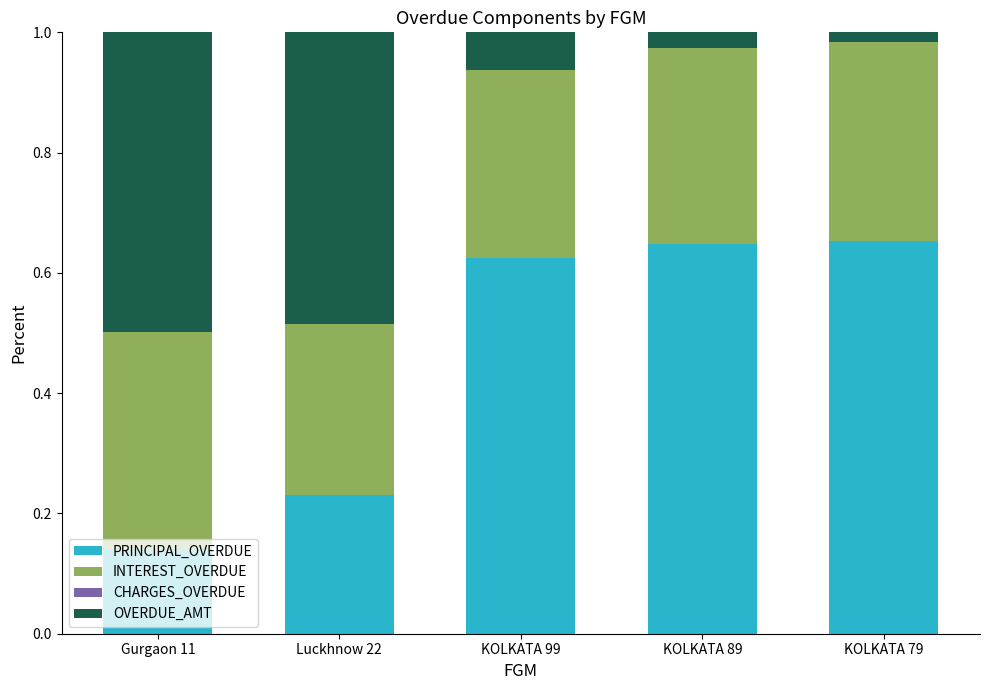

At which label does PRINCIPAL_OVERDUE reach its minimum?

Gurgaon 11